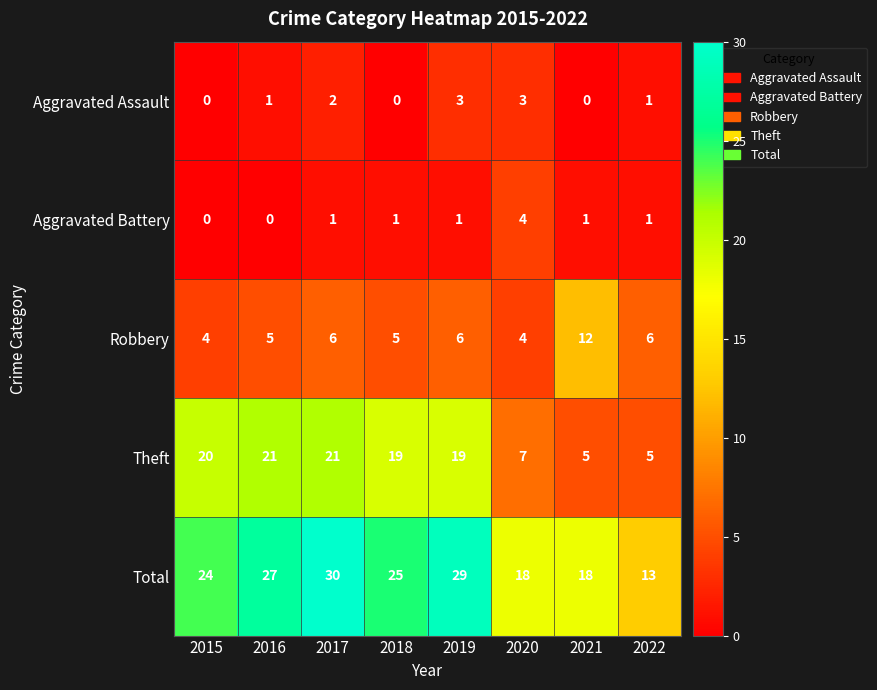

Which series has the widest spread of values?

Total